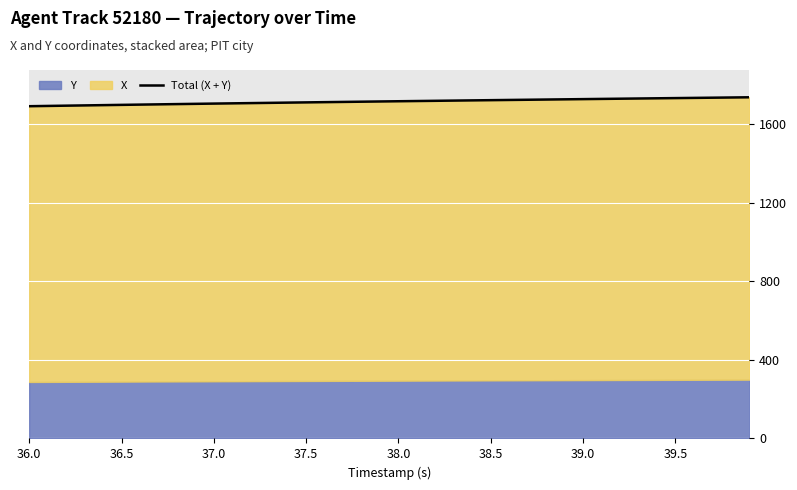

How many values exceed 1717?

20